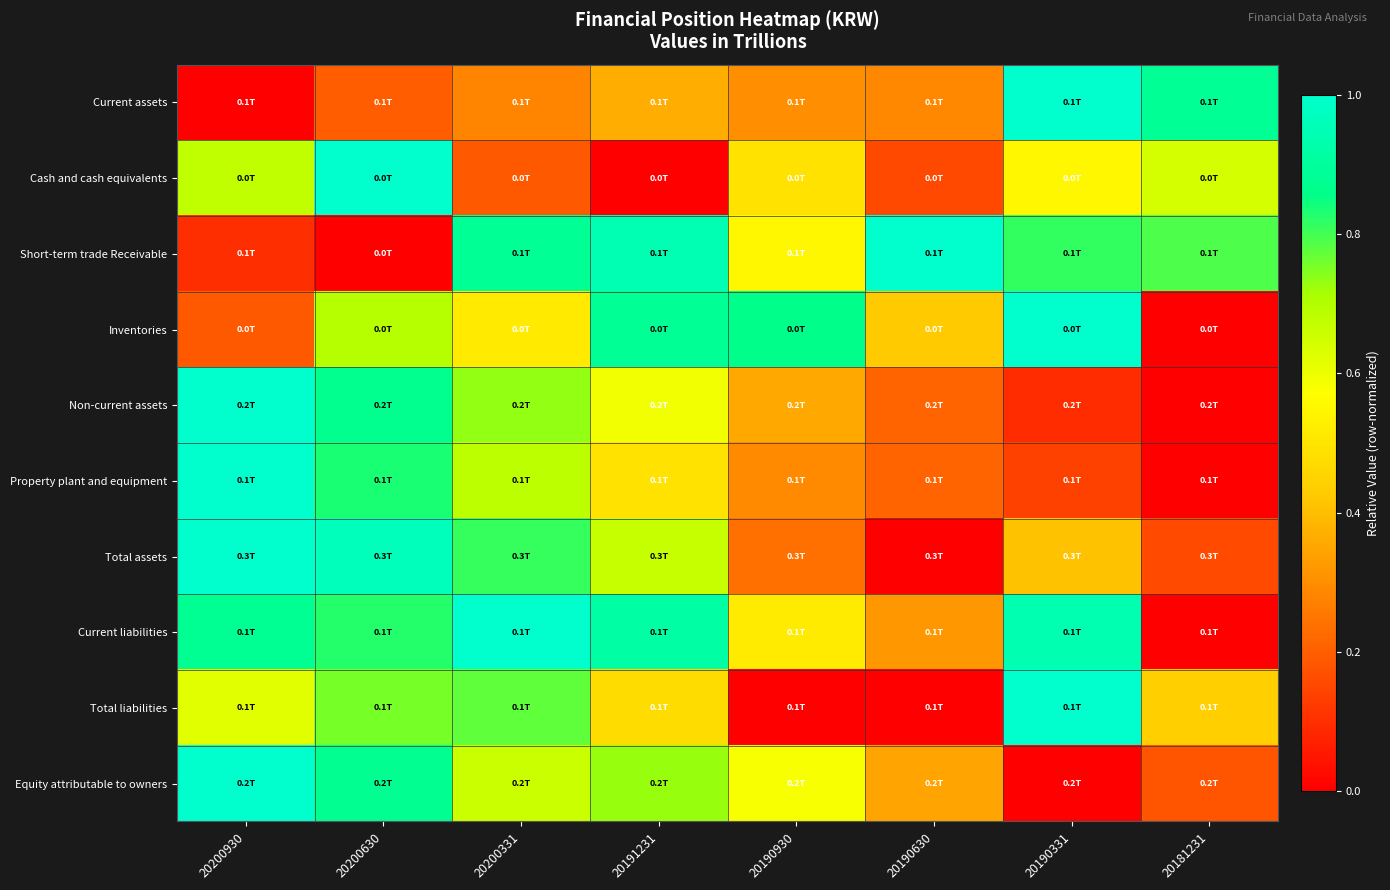

Reading left to right, list all the values displayed in this chart.

Current assets: 20200930=0.0	20200630=0.2	20200331=0.3	20191231=0.4	20190930=0.3	20190630=0.3	20190331=1.0	20181231=0.9
Cash and cash equivalents: 20200930=0.7	20200630=1.0	20200331=0.2	20191231=0.0	20190930=0.5	20190630=0.2	20190331=0.6	20181231=0.6
Short-term trade Receivable: 20200930=0.1	20200630=0.0	20200331=0.9	20191231=0.9	20190930=0.5	20190630=1.0	20190331=0.8	20181231=0.8
Inventories: 20200930=0.2	20200630=0.7	20200331=0.5	20191231=0.9	20190930=0.9	20190630=0.4	20190331=1.0	20181231=0.0
Non-current assets: 20200930=1.0	20200630=0.9	20200331=0.7	20191231=0.6	20190930=0.4	20190630=0.2	20190331=0.1	20181231=0.0
Property plant and equipment: 20200930=1.0	20200630=0.8	20200331=0.7	20191231=0.5	20190930=0.3	20190630=0.2	20190331=0.1	20181231=0.0
Total assets: 20200930=1.0	20200630=1.0	20200331=0.8	20191231=0.7	20190930=0.2	20190630=0.0	20190331=0.4	20181231=0.2
Current liabilities: 20200930=0.9	20200630=0.8	20200331=1.0	20191231=0.9	20190930=0.5	20190630=0.3	20190331=0.9	20181231=0.0
Total liabilities: 20200930=0.6	20200630=0.8	20200331=0.8	20191231=0.5	20190930=0.0	20190630=0.0	20190331=1.0	20181231=0.4
Equity attributable to owners: 20200930=1.0	20200630=0.9	20200331=0.7	20191231=0.7	20190930=0.6	20190630=0.3	20190331=0.0	20181231=0.2